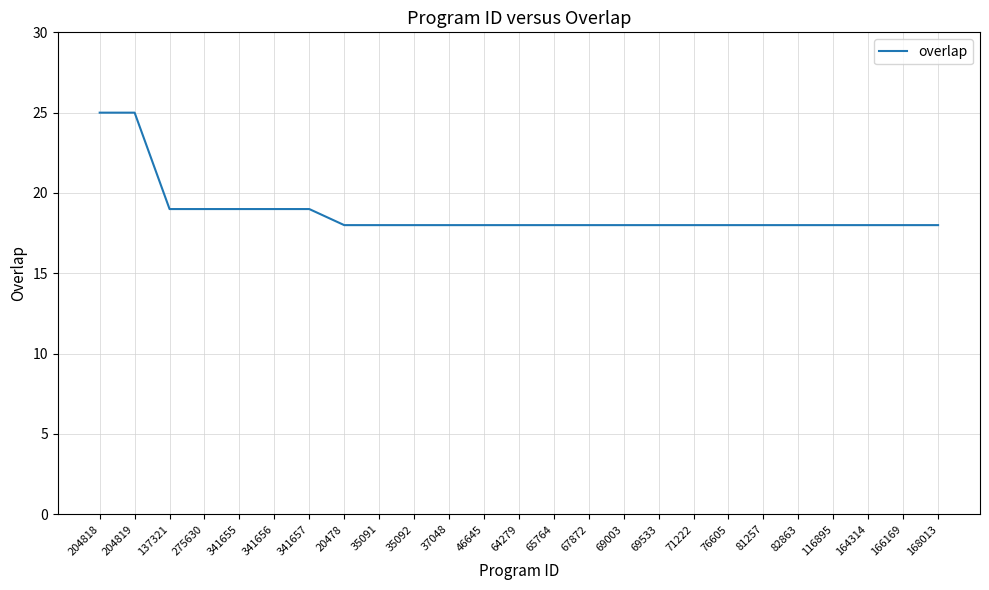

Between 137321 and 65764, which is larger?

137321